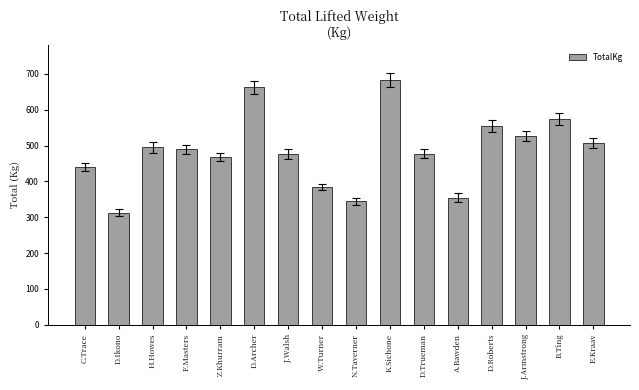

Does the chart contain any negative values?

No